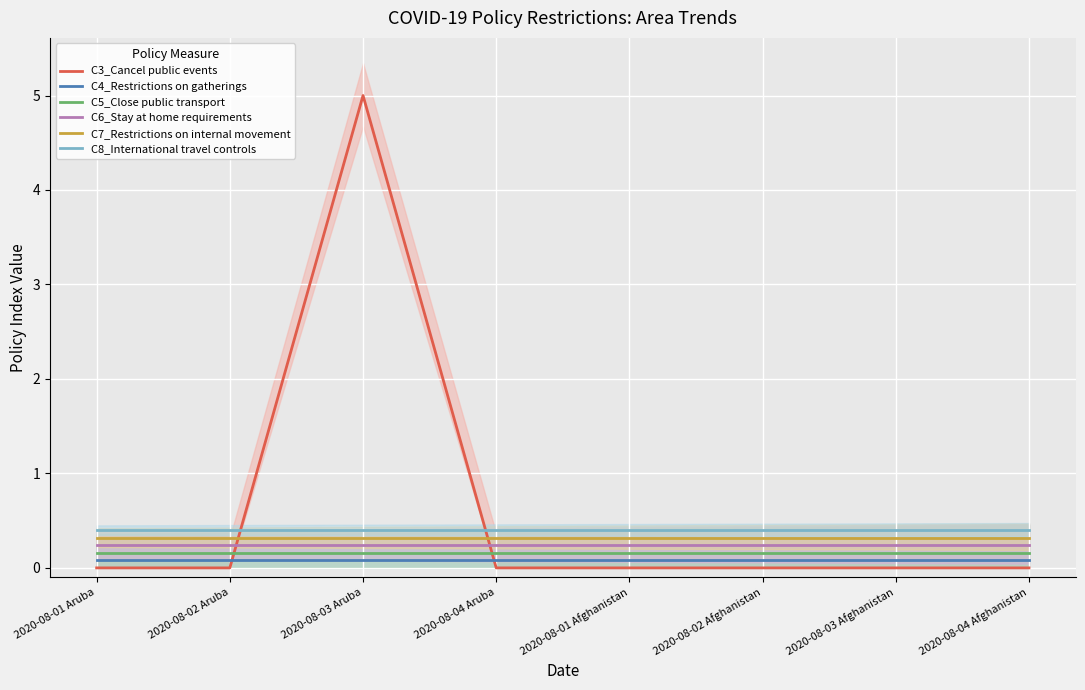

Which series has the widest spread of values?

C3_Cancel public events